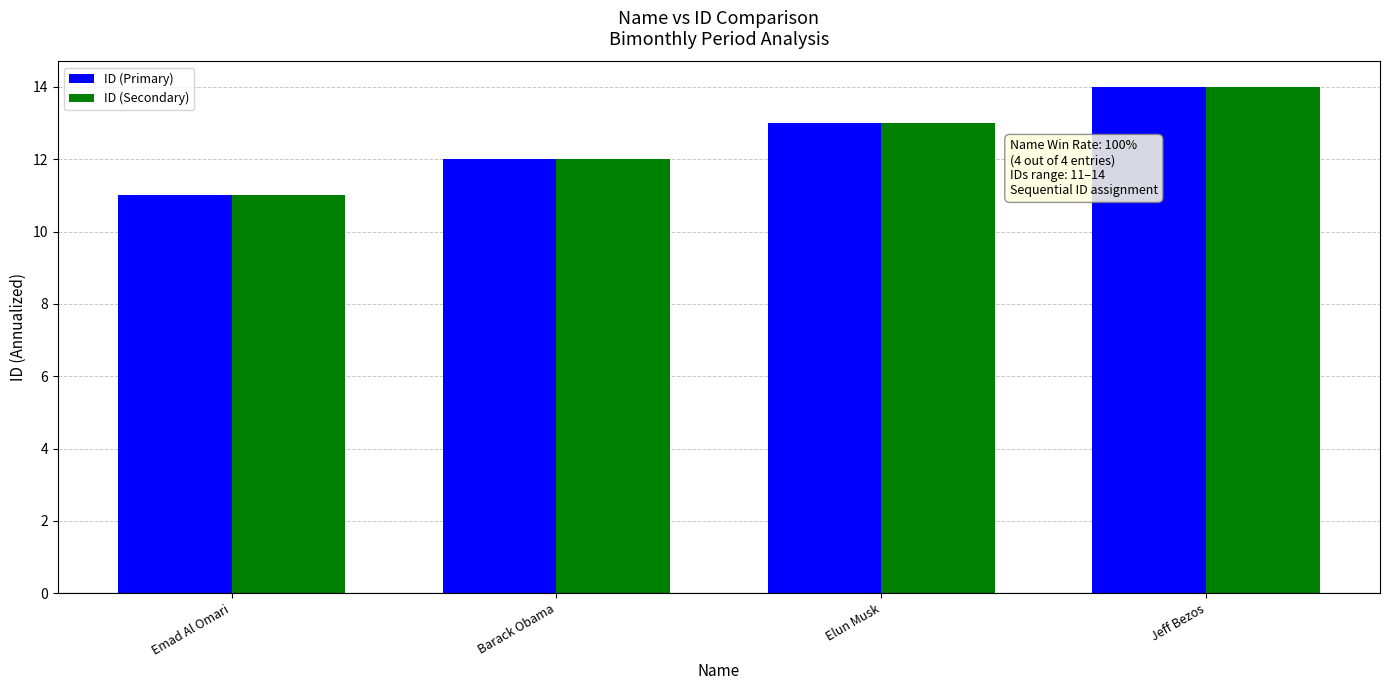

What is the value of the ID (Secondary) bar at the 4th from the left?

14